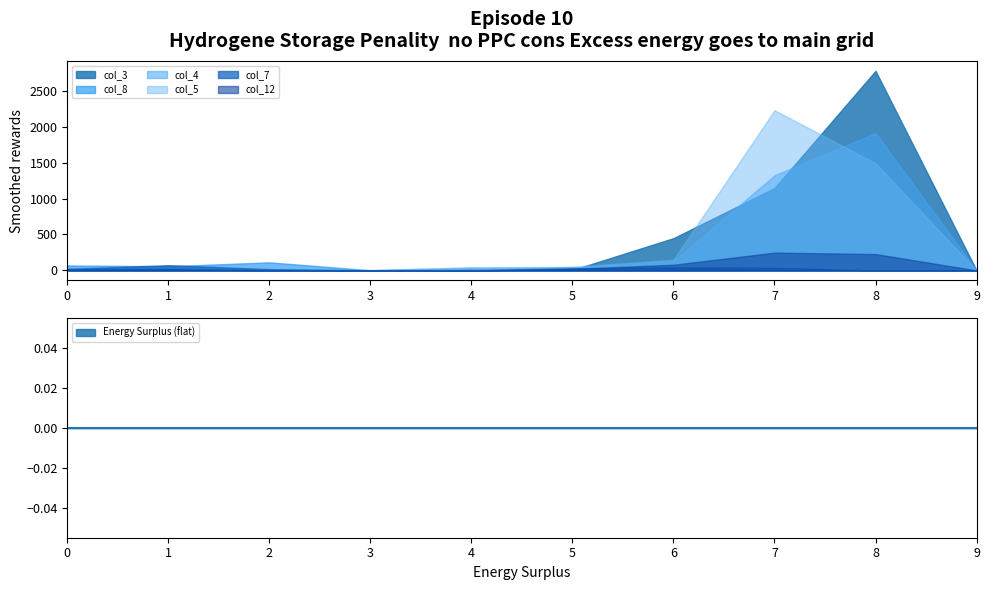

What is the difference between the highest and lowest values at 0?

55